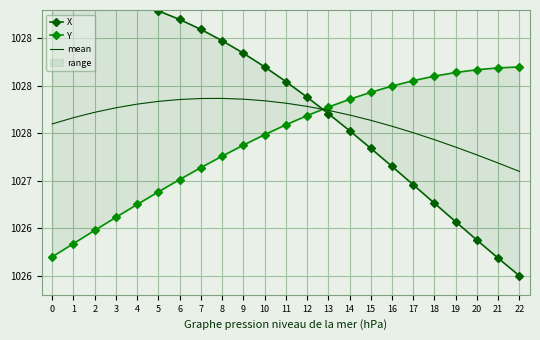

What is the difference between the second highest and minimum values in the X series?

3.0